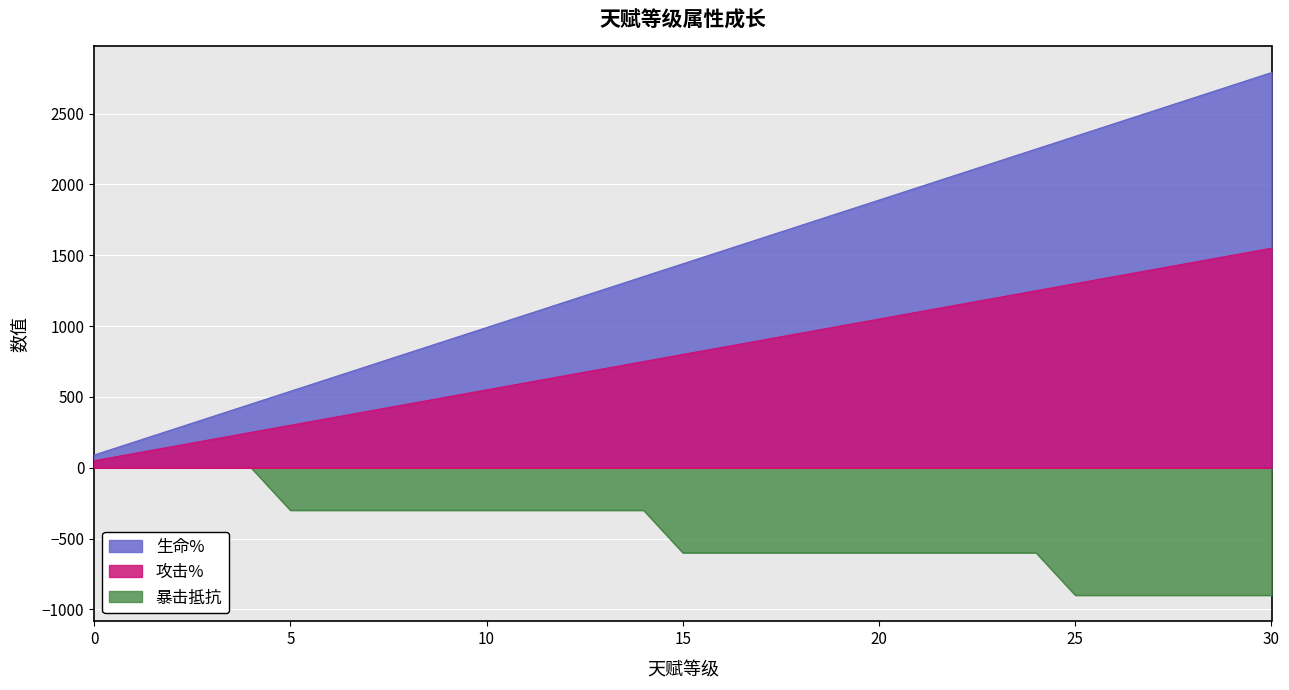

Which series has the largest total across all categories?

生命%